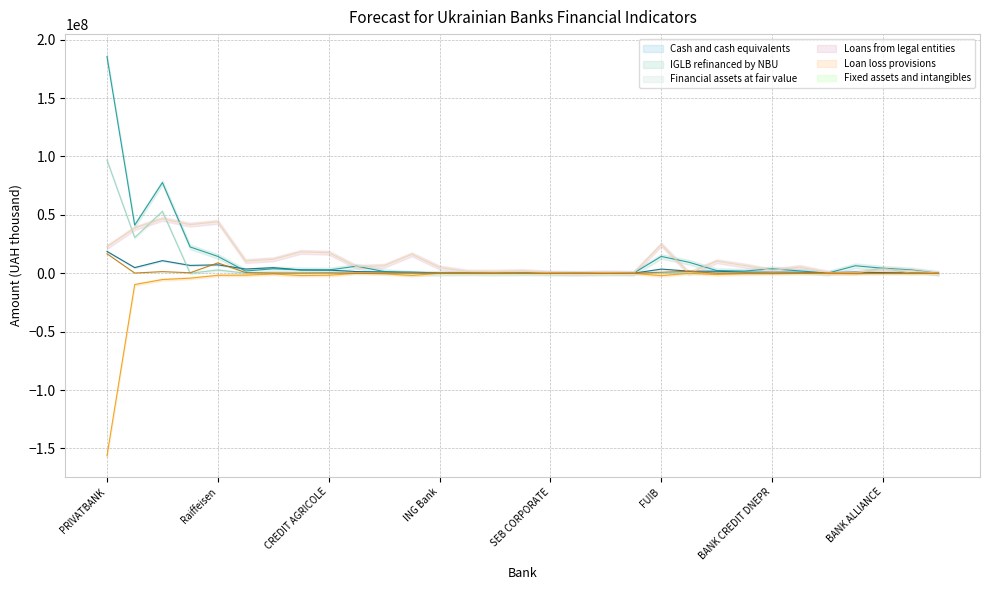

How many data points in Loan loss provisions are less than -403795?

16